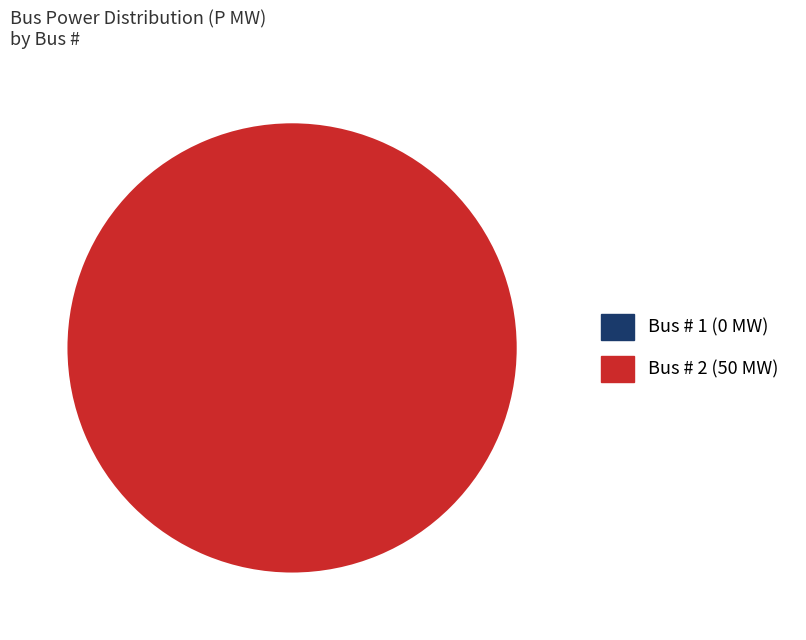

How many segments does this pie chart have?

1